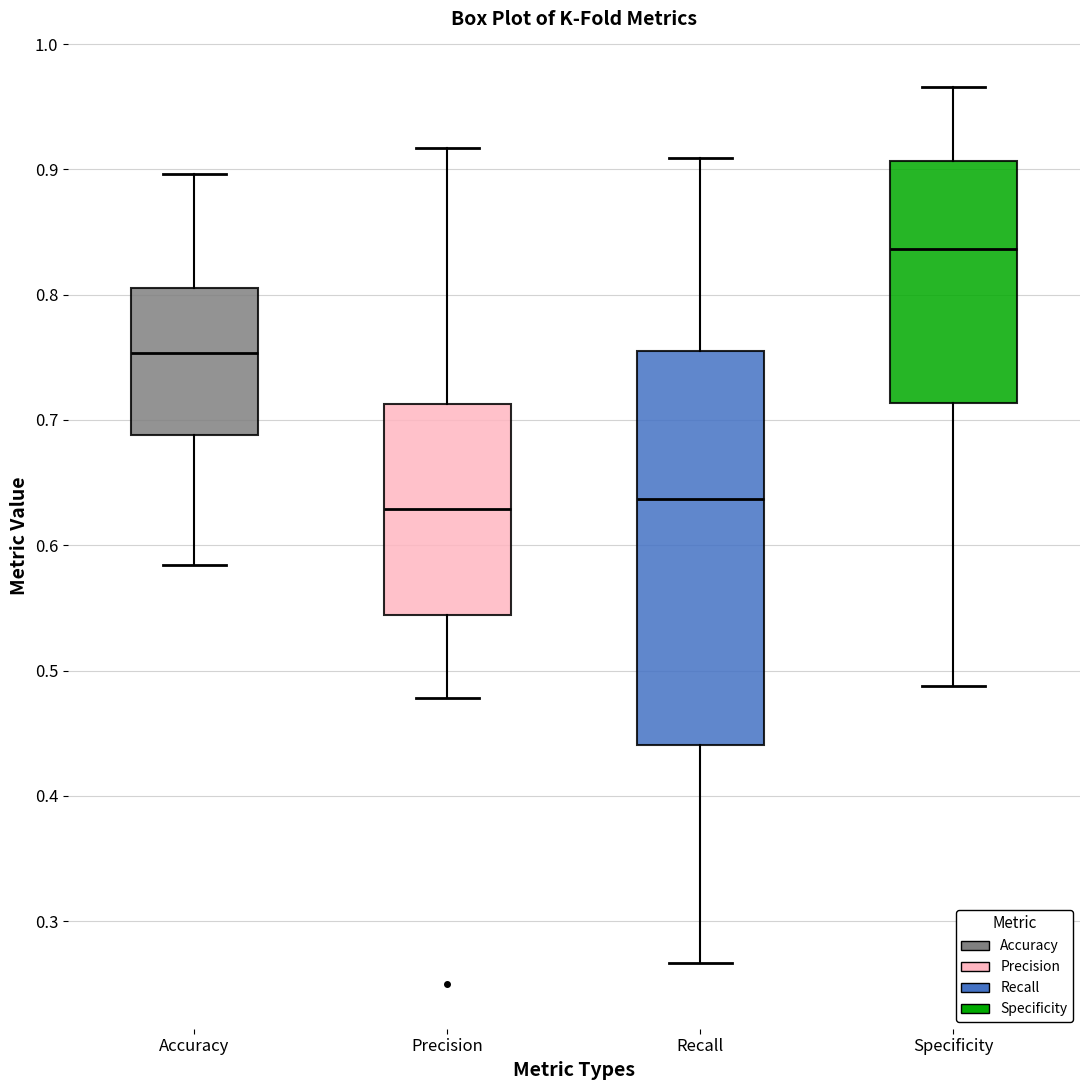

Reading left to right, read every box against the y-axis: the position of its median line, the range the box covers, and the ends of its whiskers. The values are not printed on the chart, so give them approximately, as read against the axis.

Accuracy: median 0.75, box 0.69 to 0.81, whiskers 0.58 to 0.90
Precision: median 0.63, box 0.54 to 0.71, whiskers 0.48 to 0.92
Recall: median 0.64, box 0.44 to 0.76, whiskers 0.27 to 0.91
Specificity: median 0.84, box 0.71 to 0.91, whiskers 0.49 to 0.97